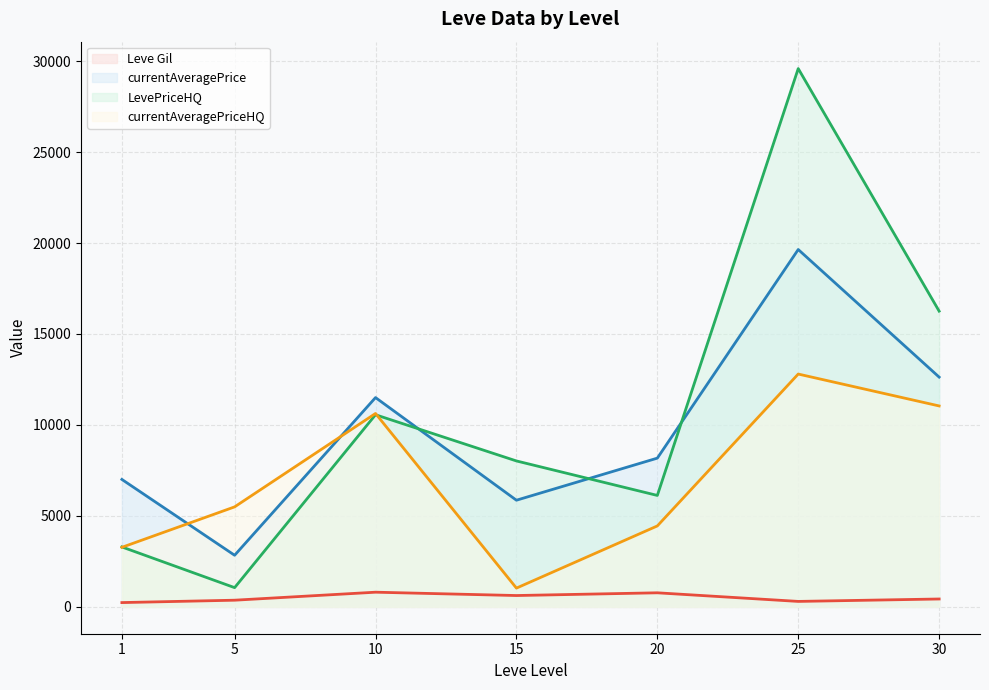

How many distinct data groups are displayed?

4